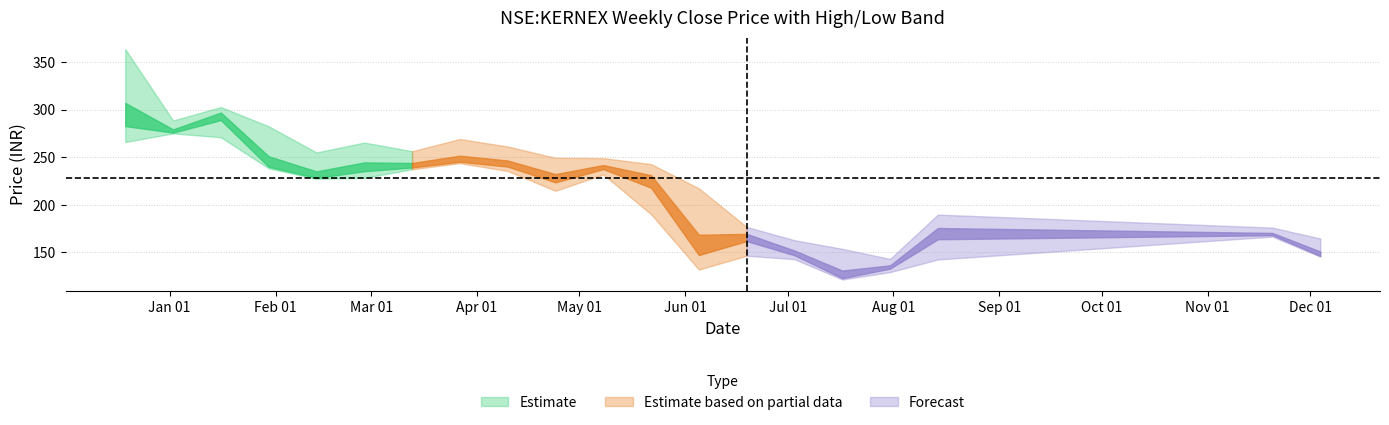

Rank the series by their maximum value, from highest to lowest.

high, close, low